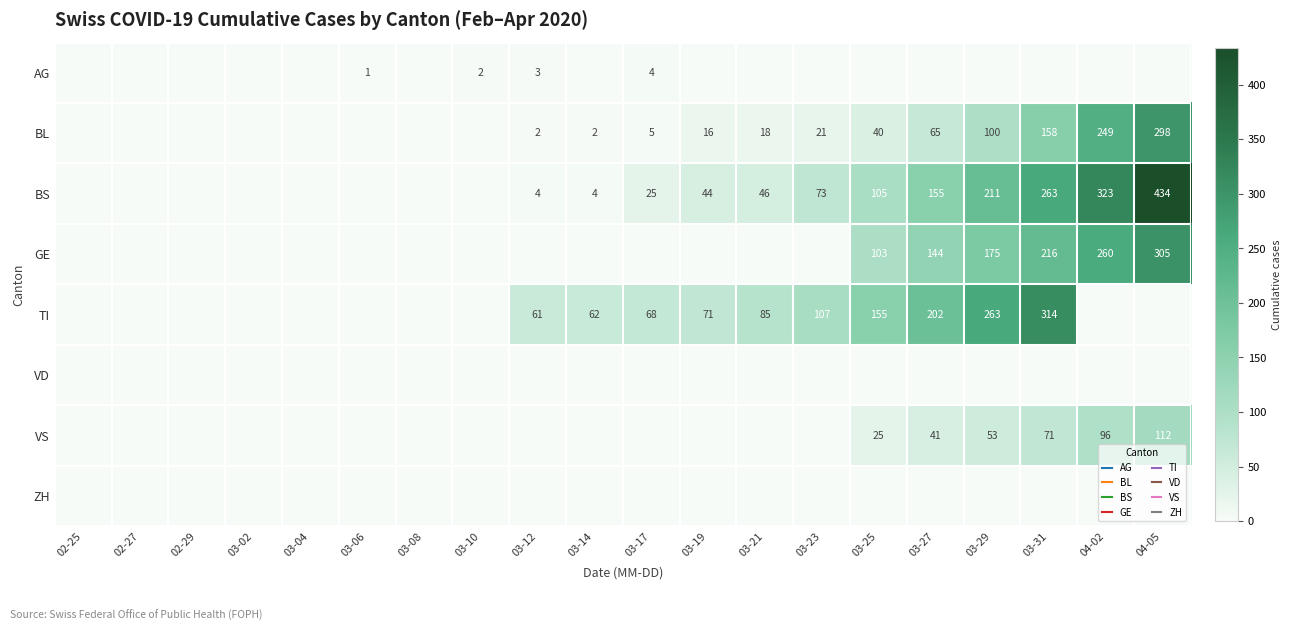

At how many categories does at least one series exceed 340?

1